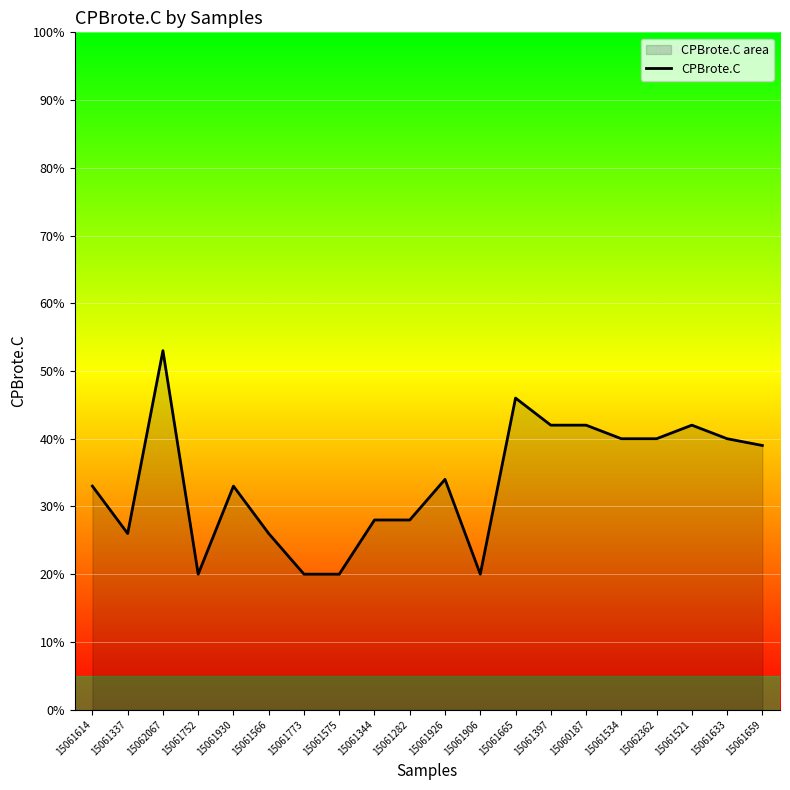

True or false: the data has more than 0 interior local peaks.

True